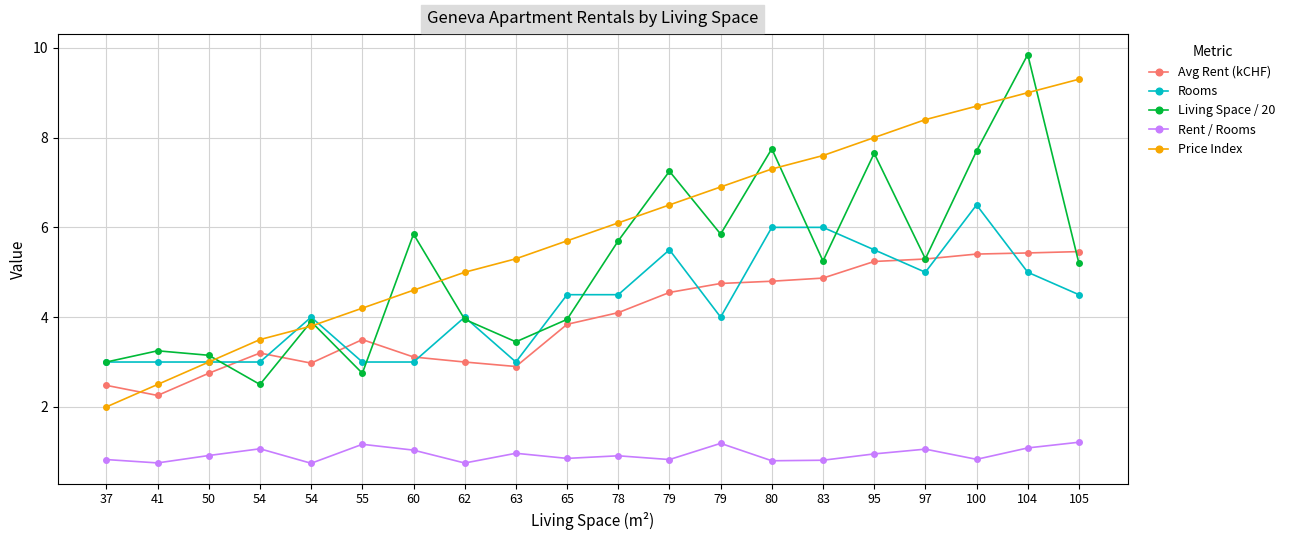

What is the sum of the Rent / Rooms values at 79 and 105?

2.0